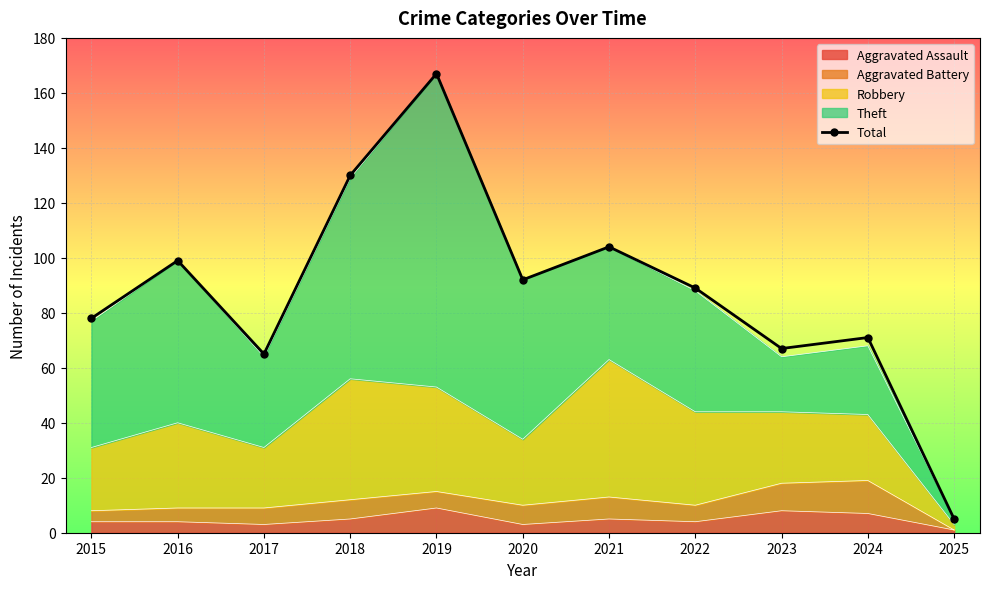

True or false: there are more than 2 points higher than both neighbors.

True